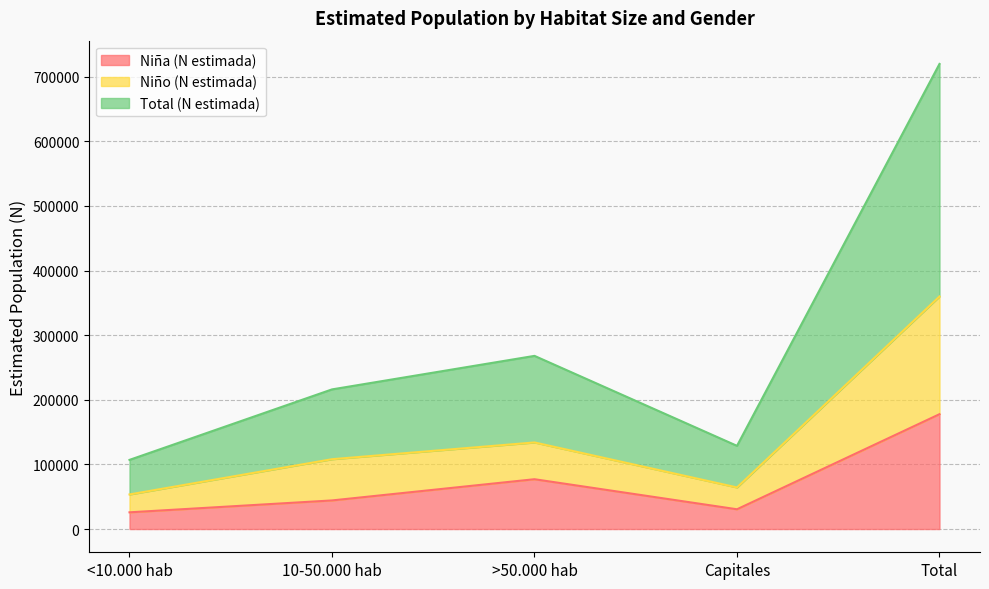

True or false: Niño (N estimada) has a value of 108051 at 10-50.000 hab.

True